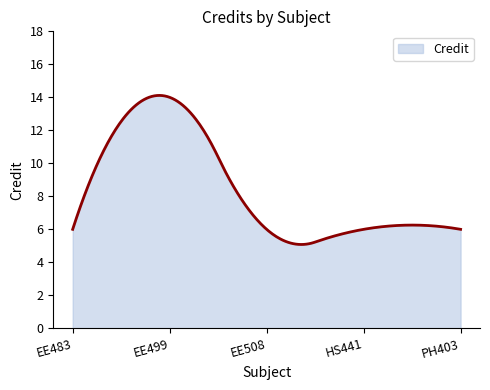

What is the minimum value shown in the chart?

5.1